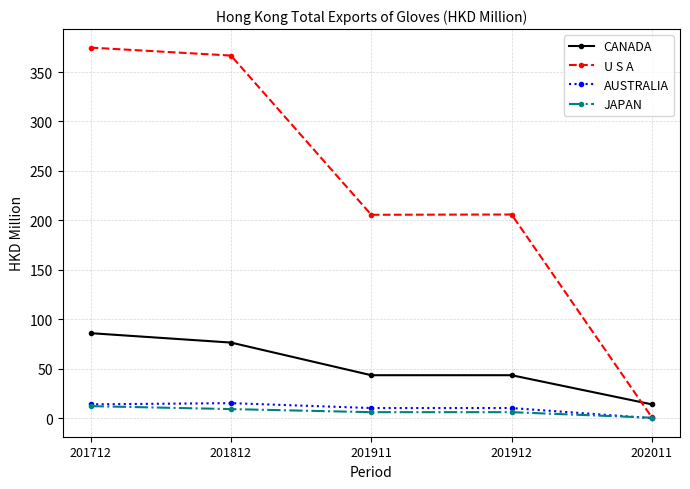

What is the sum of the JAPAN values at 201911 and 202011?

6.9